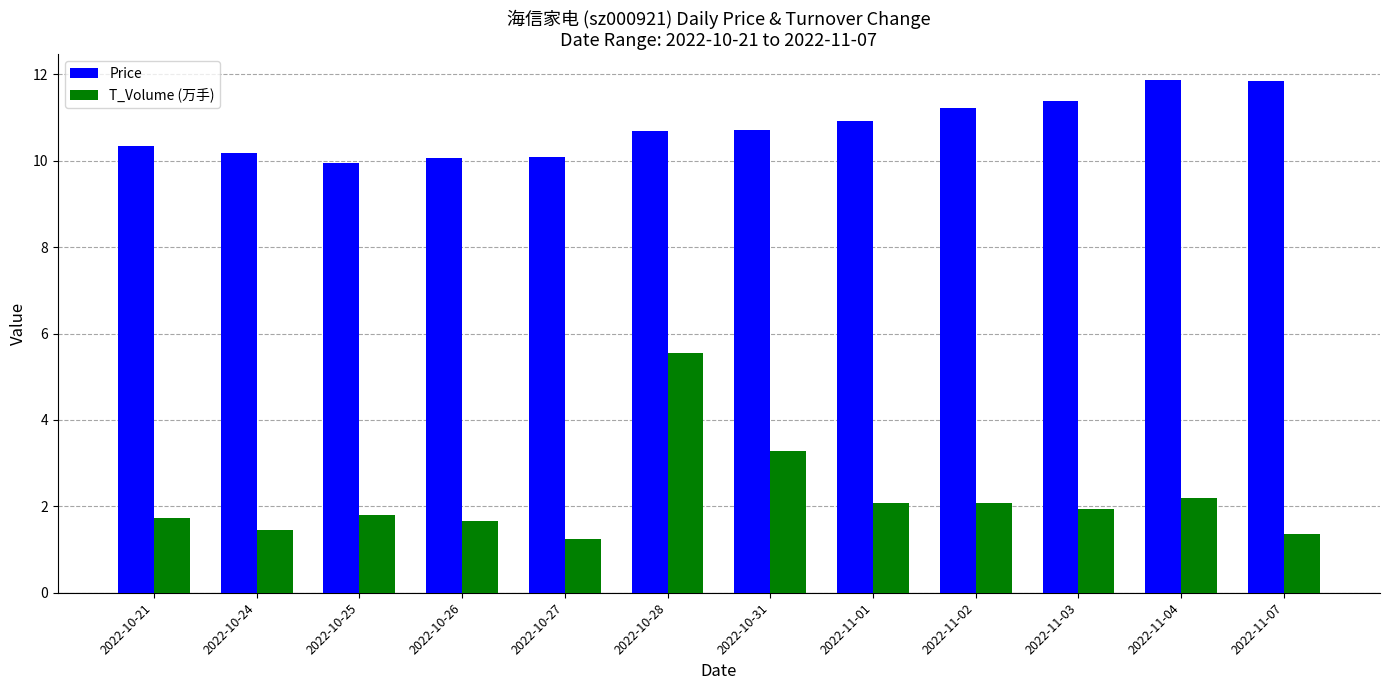

Is it true that T_Volume (万手) equals 3.5 at 2022-11-01?

False